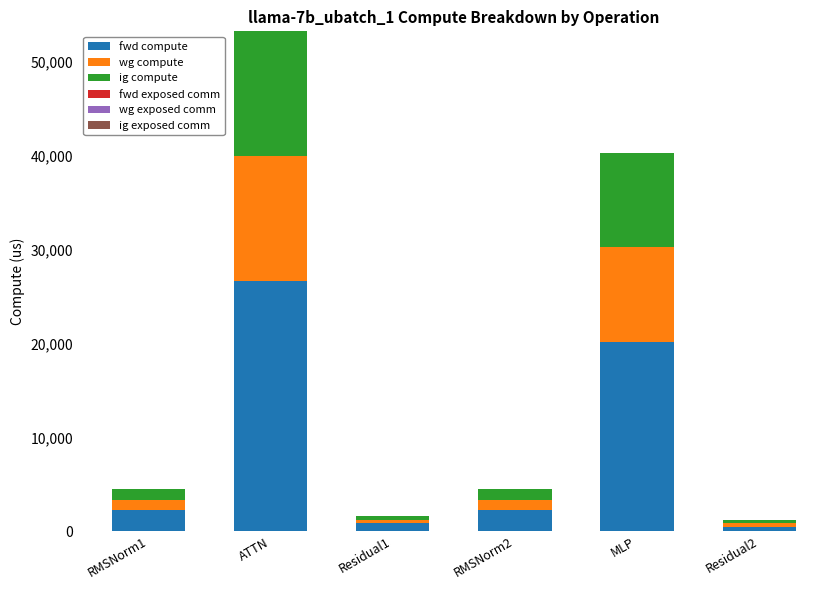

The value of fwd compute at ATTN is 26610.9. True or false?

True